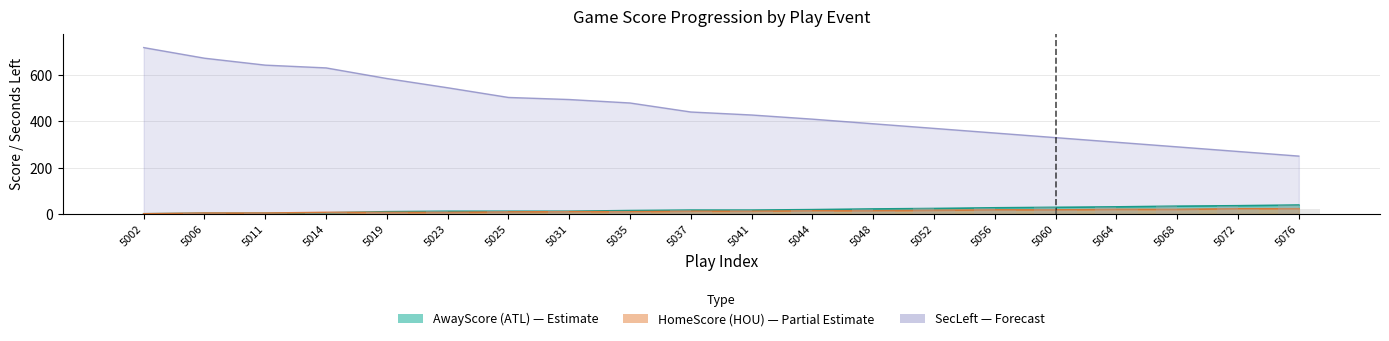

What is the average value of the AwayScore series?

17